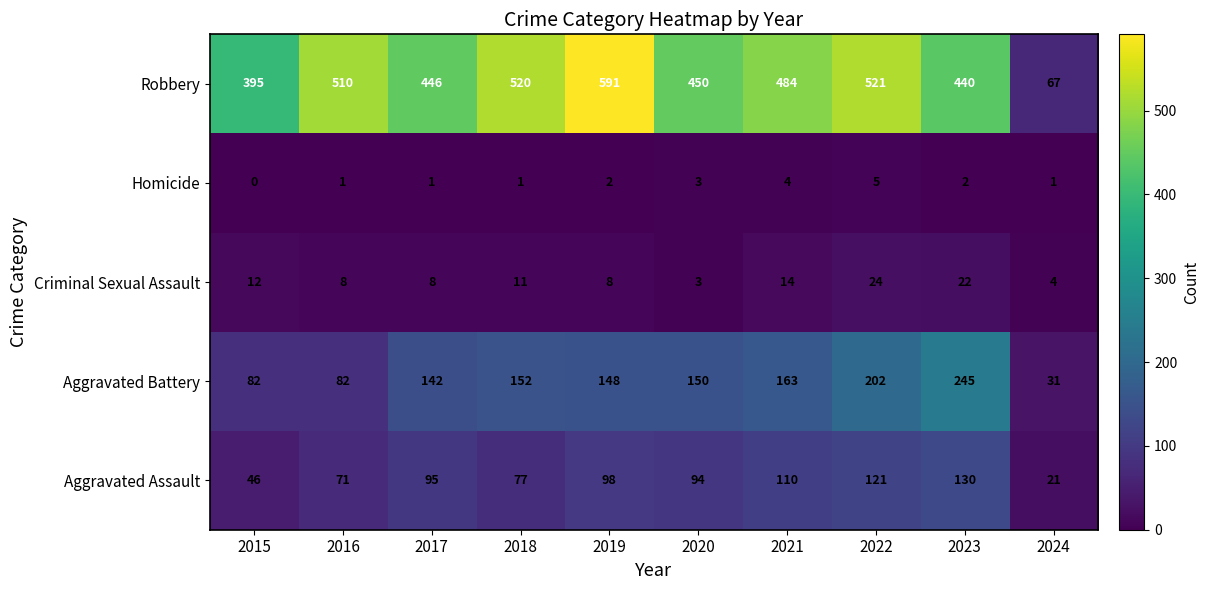

True or false: Homicide has a value of 1 at 2024.

True